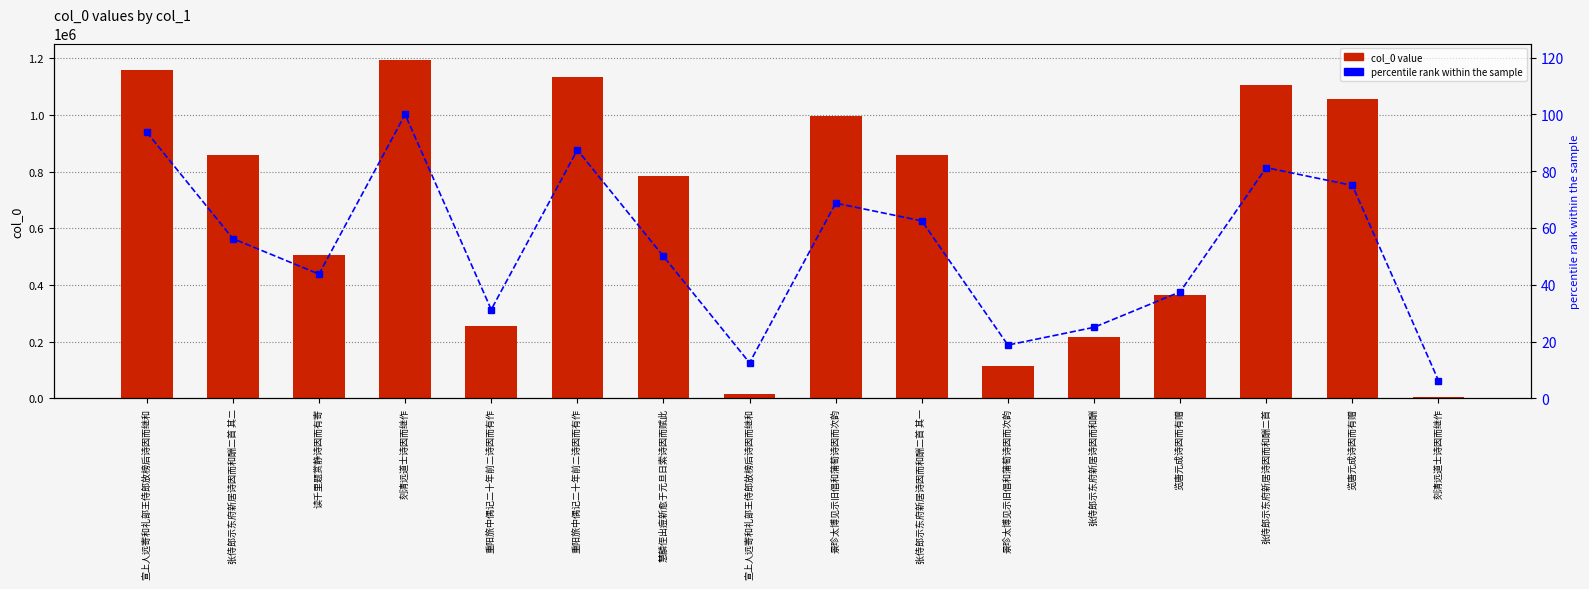

Which category has the highest value across all series?

刻清远道士诗因而继作